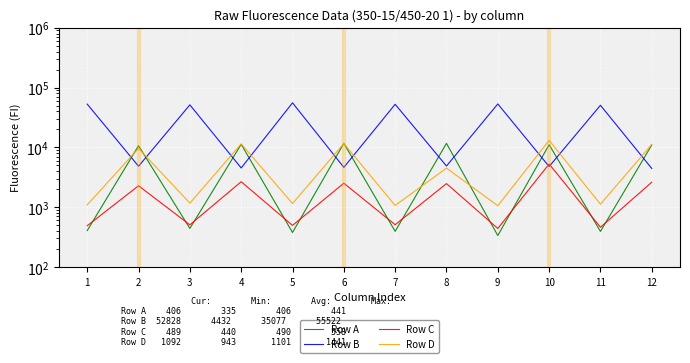

Reading right to left, what are all the values shown in this chart?

Row A: 10963	393	11081	335	11661	394	11664	377	11246	441	10629	406
Row B: 4432	50534	4778	53192	4873	52486	4627	55522	4523	51332	4832	52828
Row C: 2613	461	5264	440	2478	508	2512	495	2665	506	2279	489
Row D: 11190	1122	13082	1056	4497	1067	11582	1149	11437	1167	9605	1092